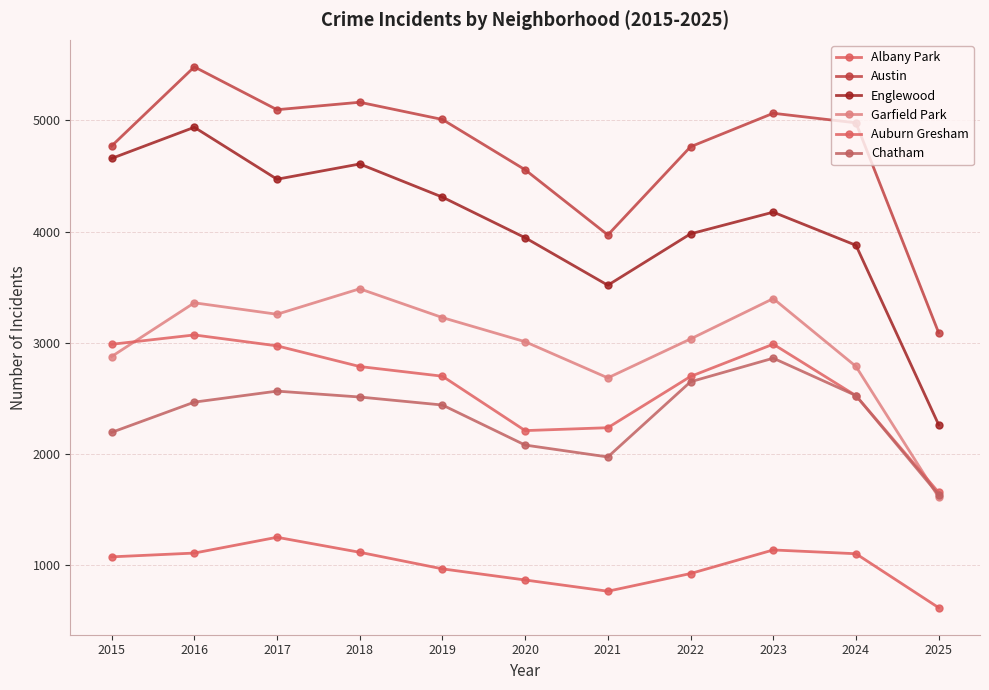

How many values in the Austin series are below 4978?

5